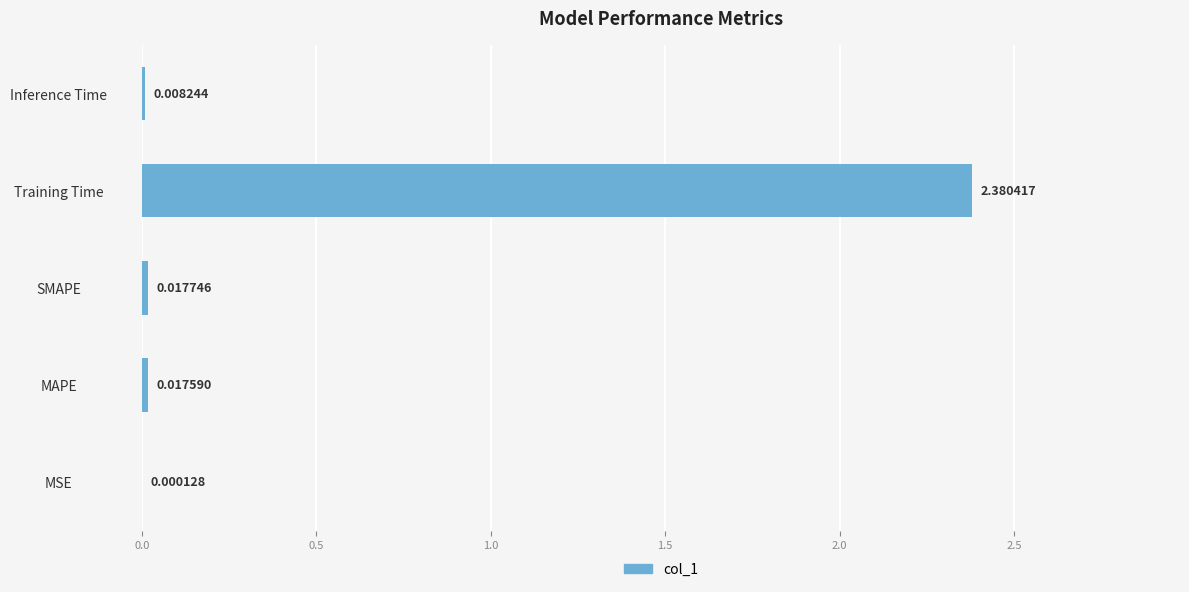

At which label is the value closest to 1?

SMAPE